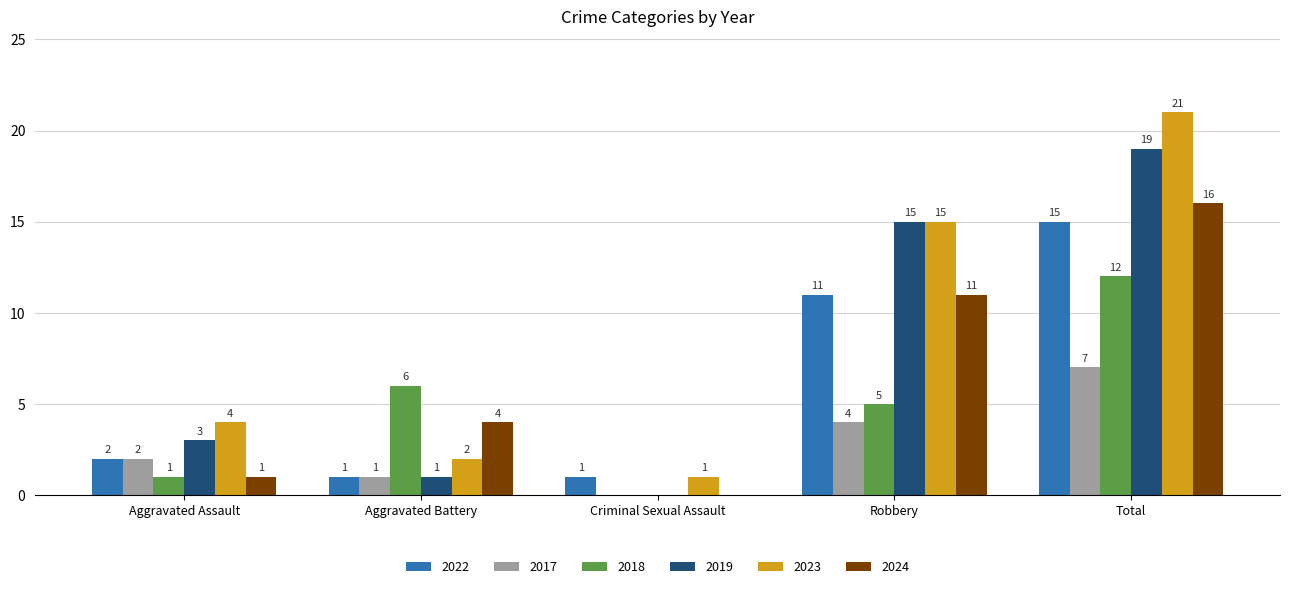

What is the spread (max minus min) of values at Total?

14